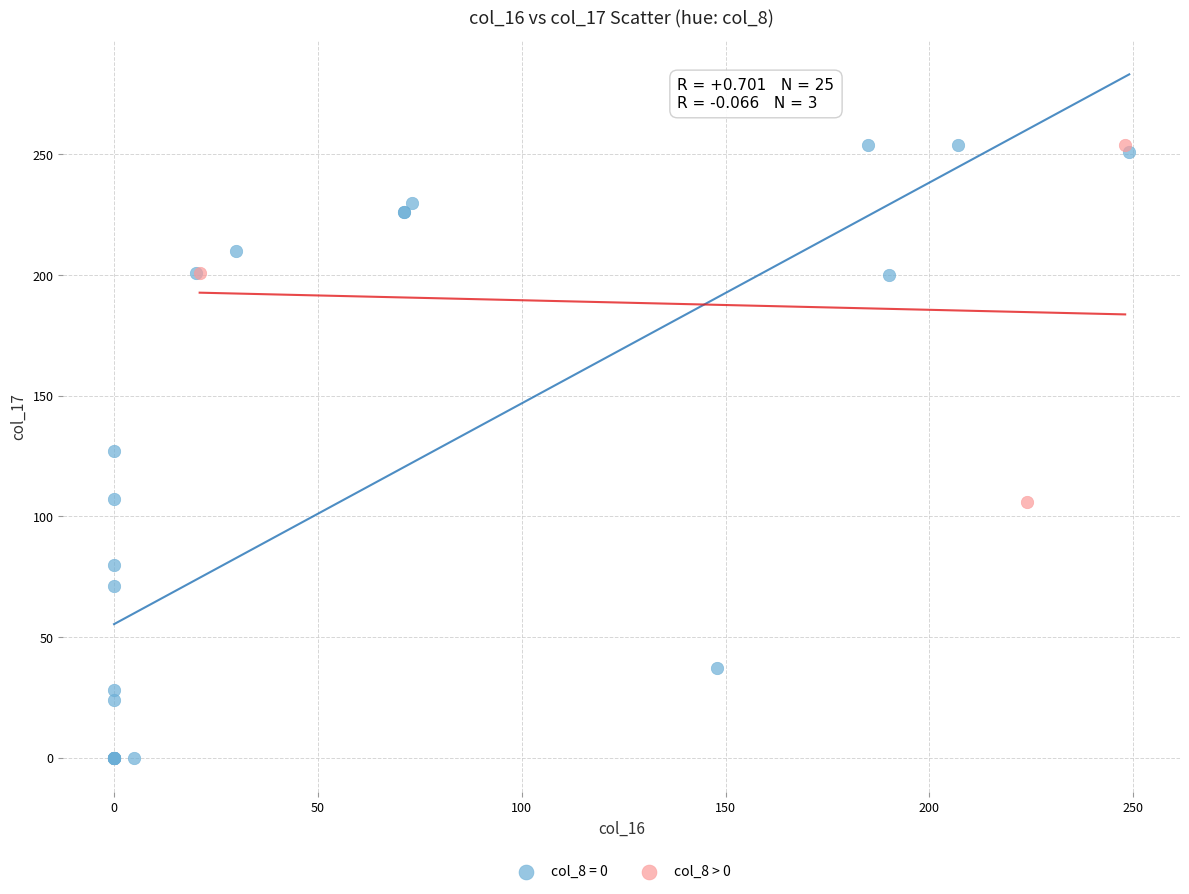

Which series contains the lowest Y value?

col_8 = 0